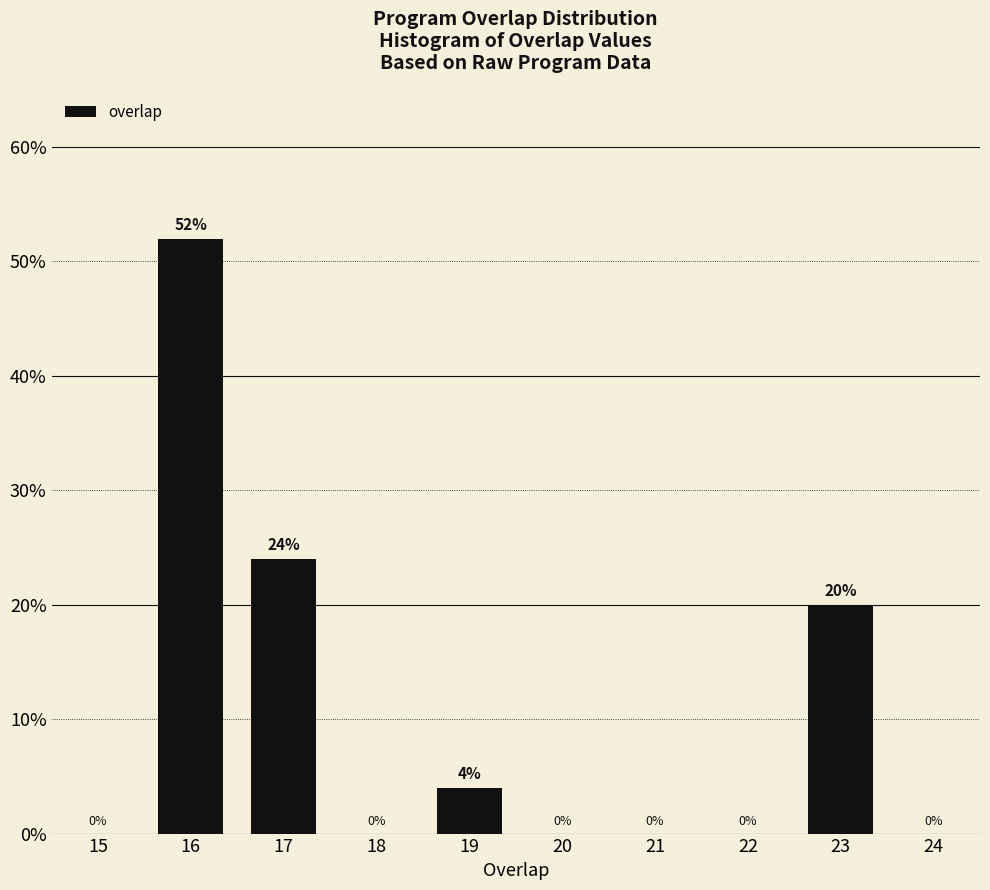

How many bars are there in total?

4